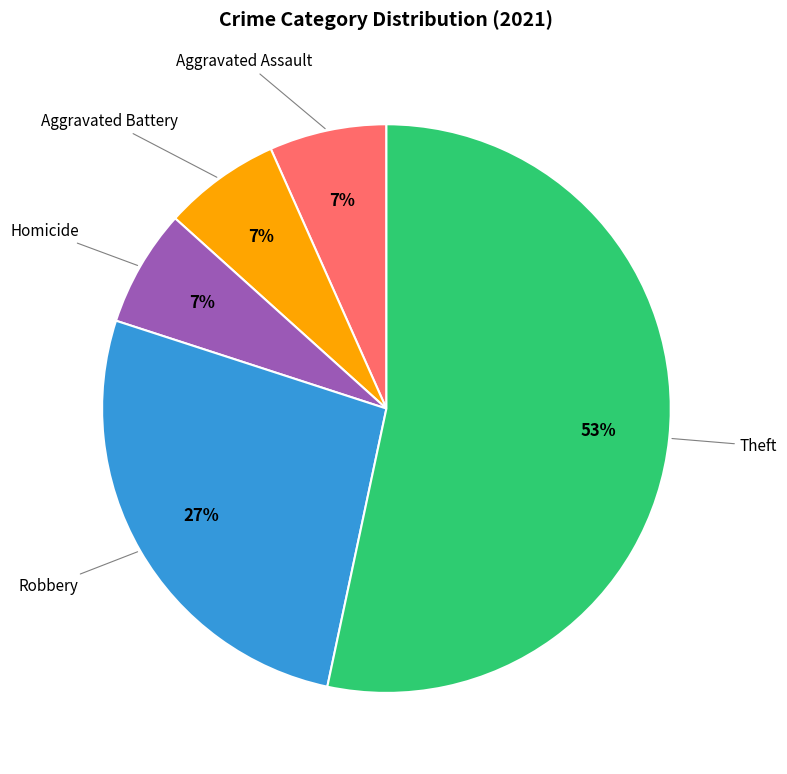

Is there any slice that represents more than half of the pie?

Yes